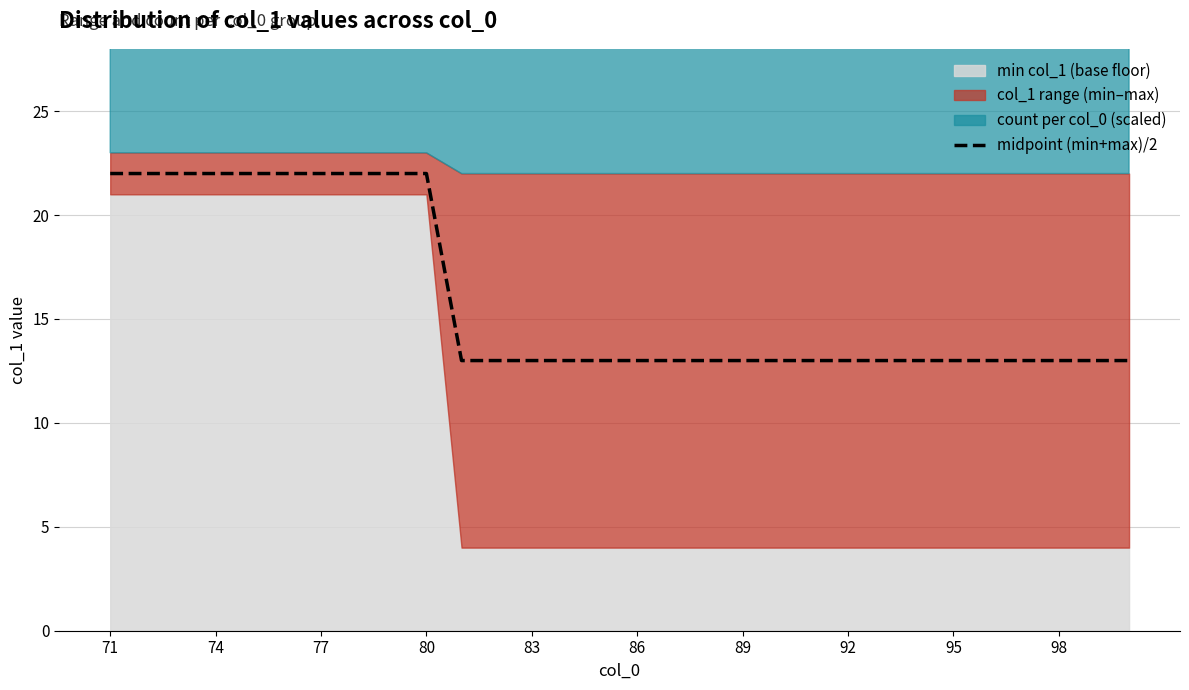

The value of midpoint (min+max)/2 at 95 is 18. True or false?

False